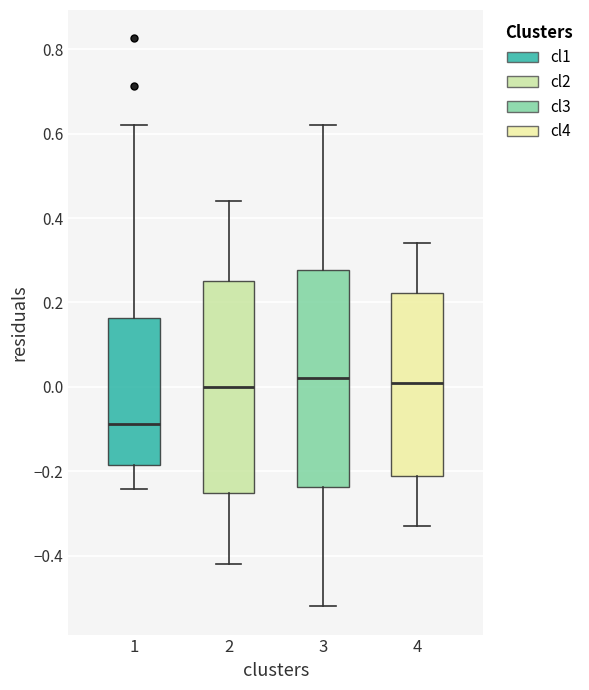

Where does the lower whisker of the box at x = 3 end on the y-axis? The values are not printed on the chart, so give them approximately, as read against the axis.

-0.52